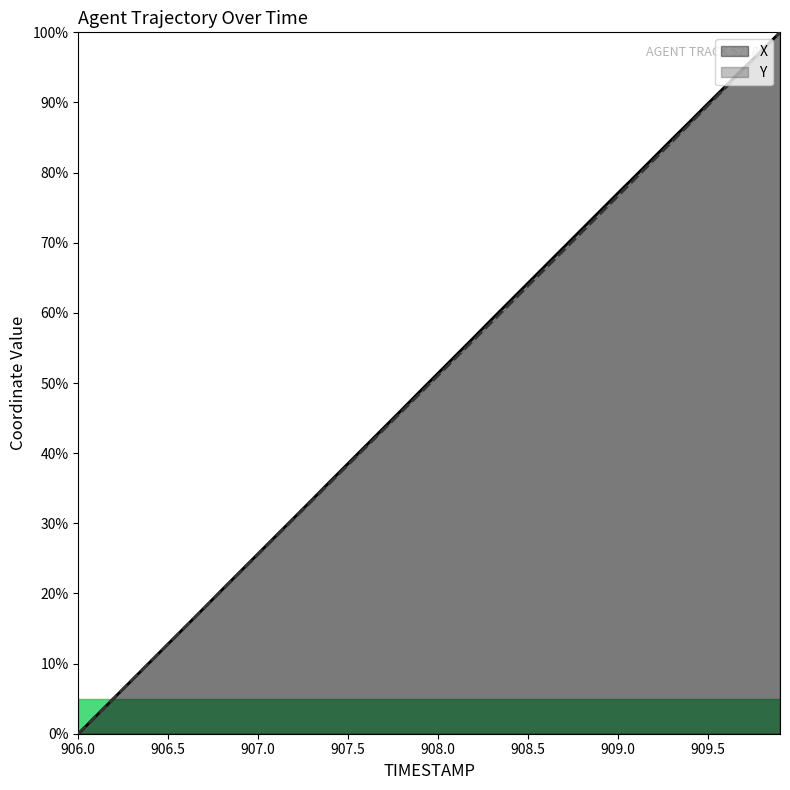

Reading left to right, list all the values displayed in this chart.

X: 0.0	2.6	5.1	7.7	10.3	12.8	15.4	18.0	20.6	23.1	25.7	28.3	30.8	33.4	36.0	38.6	41.1	43.7	46.2	48.8	51.4	54.0	56.5	59.1	61.7	64.3	66.8	69.4	72.0	74.5	77.1	79.6	82.2	84.8	87.3	89.9	92.4	94.9	97.5	100.0
Y: 0.0	2.6	5.1	7.7	10.2	12.8	15.4	17.9	20.5	23.0	25.6	28.1	30.7	33.2	35.8	38.3	40.9	43.4	46.0	48.5	51.1	53.6	56.2	58.8	61.3	63.9	66.4	69.0	71.6	74.1	76.7	79.3	81.8	84.4	87.0	89.6	92.2	94.8	97.4	100.0